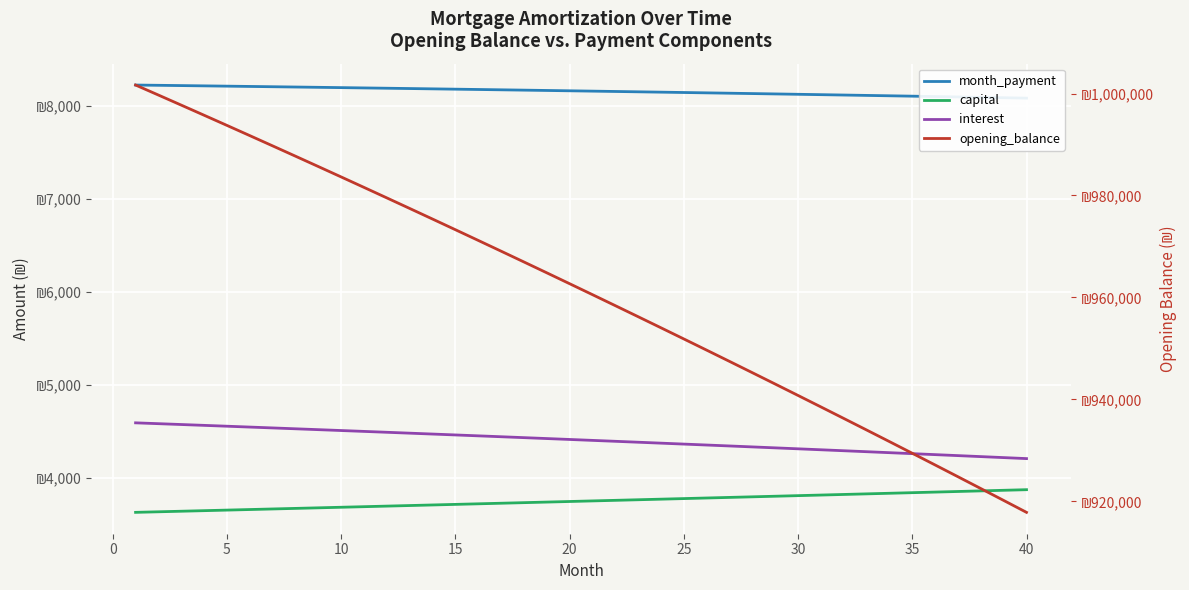

How many lines are shown in the chart?

4